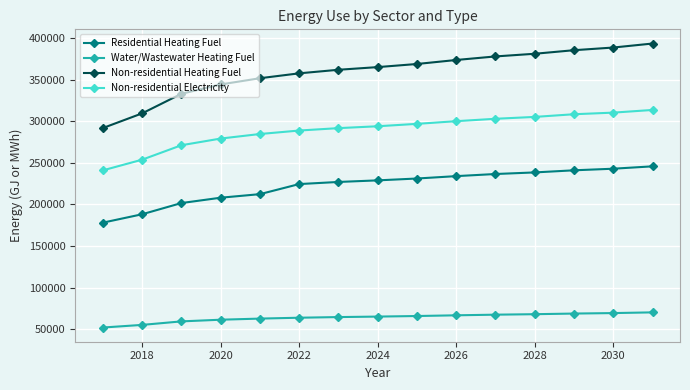

What is the maximum value shown in the chart?

393280.4